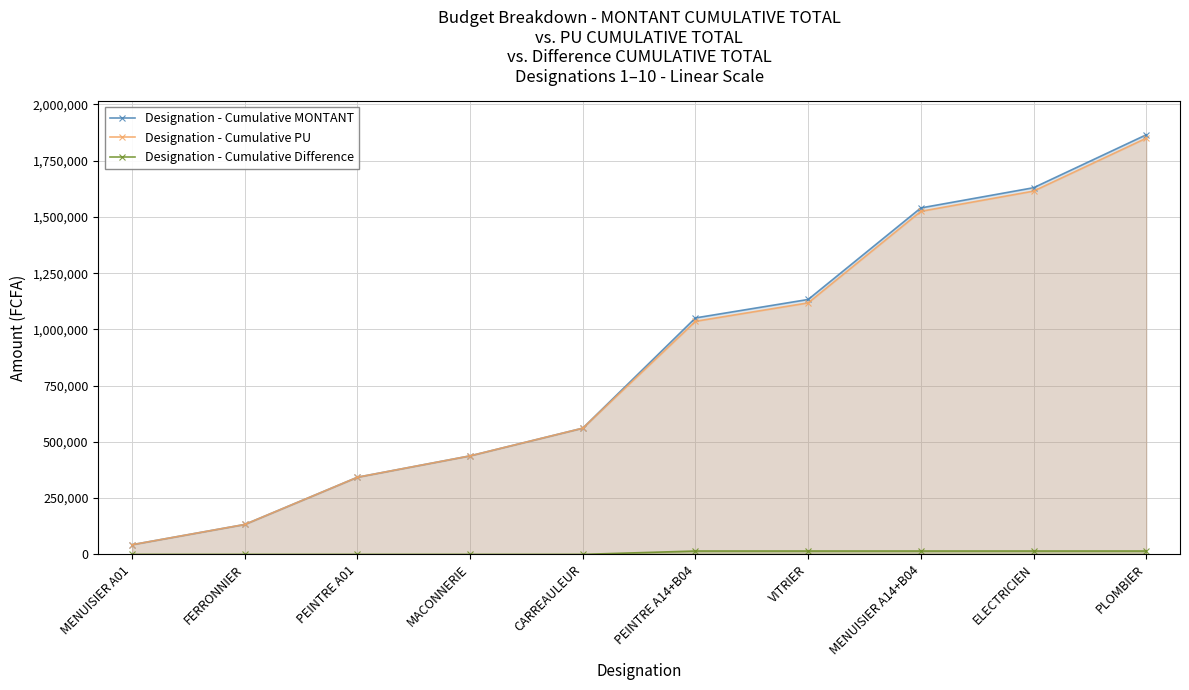

Reading right to left, extract all data points from this chart.

Designation - Cumulative MONTANT: 1864965	1629760	1539960	1133060	1051110	561110	438000	343000	133000	43000
Designation - Cumulative PU: 1849965	1614760	1524960	1118060	1036110	561110	438000	343000	133000	43000
Designation - Cumulative Difference: 15000	15000	15000	15000	15000	0	0	0	0	0